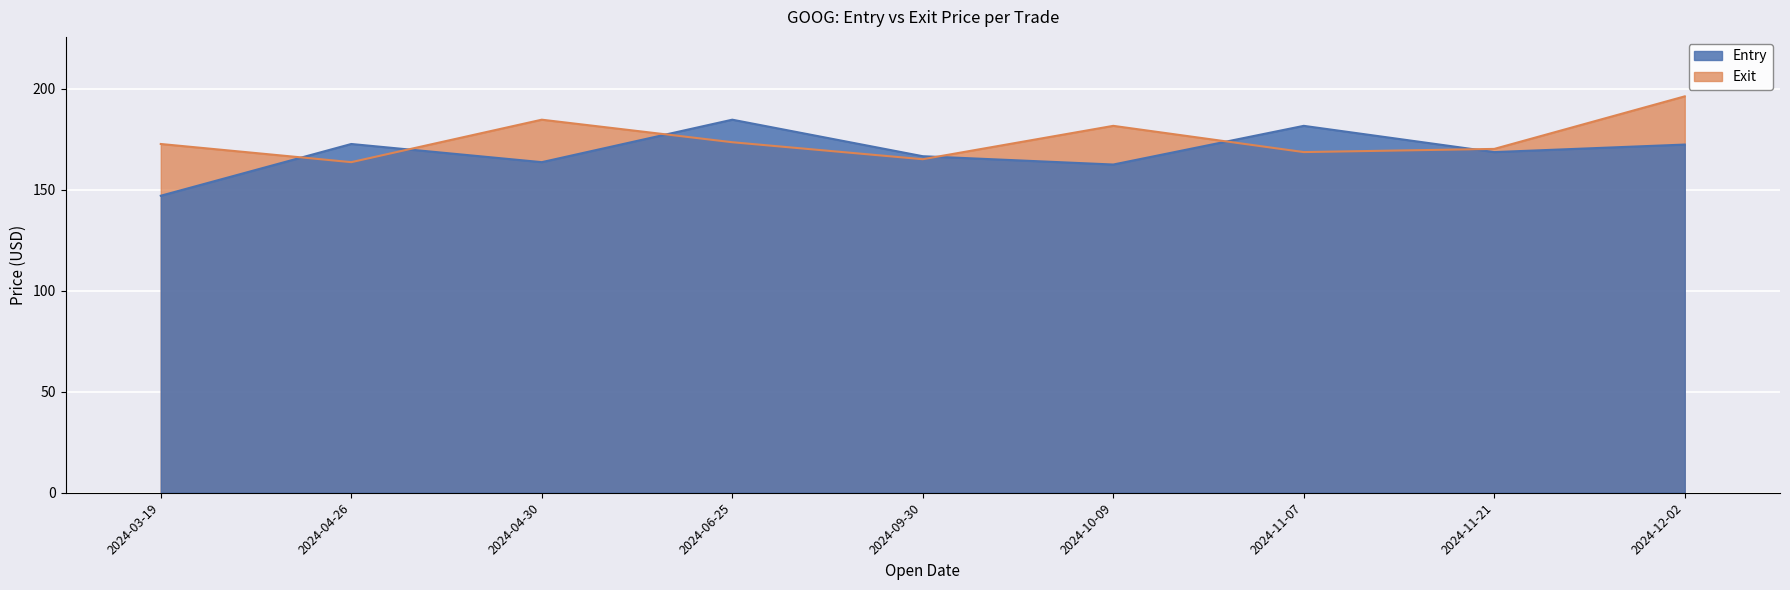

How many interior local valleys does the Exit series have?

3